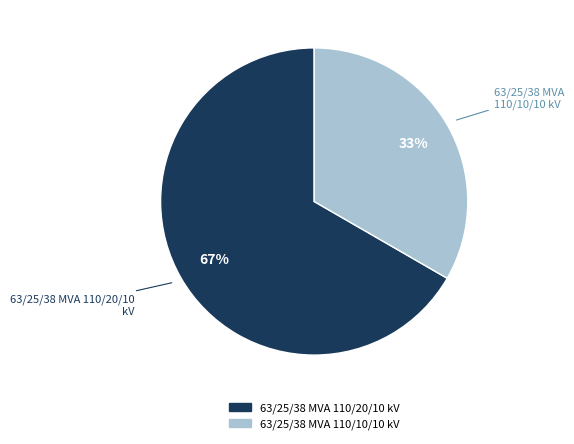

Which category has the biggest portion of the pie?

63/25/38 MVA 110/20/10 kV